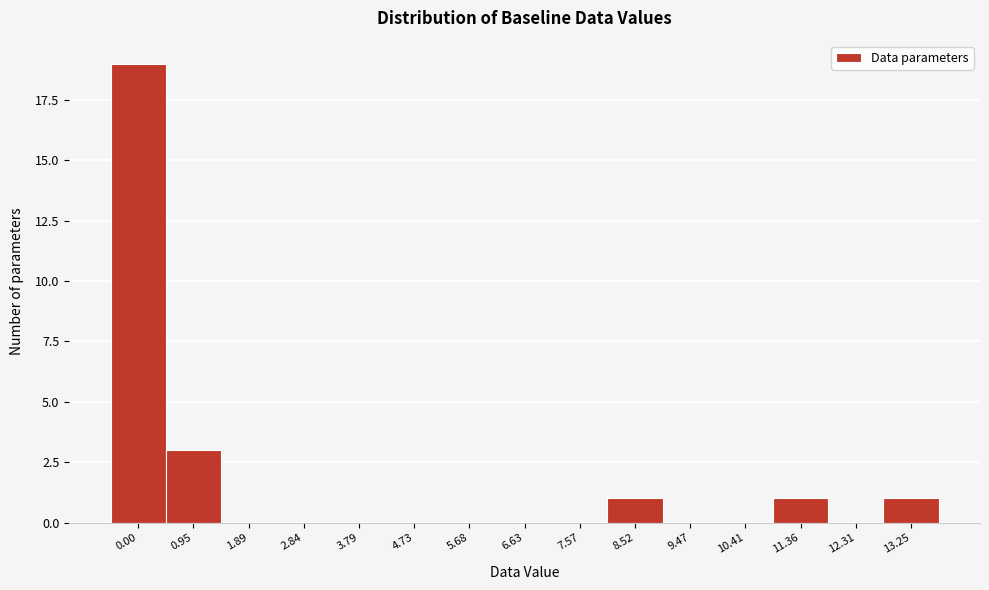

Reading left to right, extract all data points from this chart.

0.00=19	0.95=3	1.89=0	2.84=0	3.79=0	4.73=0	5.68=0	6.63=0	7.57=0	8.52=1	9.47=0	10.41=0	11.36=1	12.31=0	13.25=1